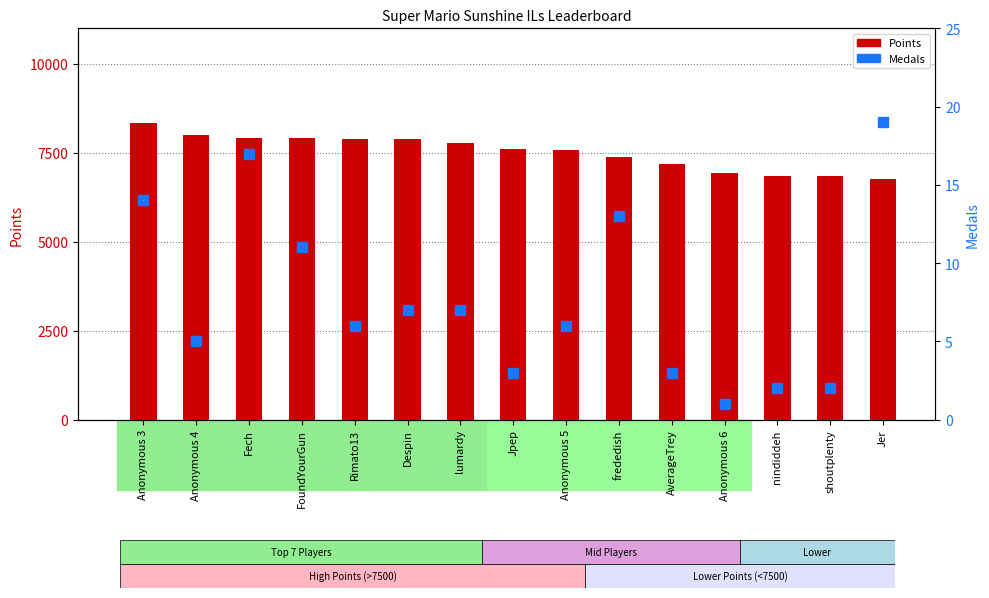

At which category is the sum across all series the highest?

Anonymous 3